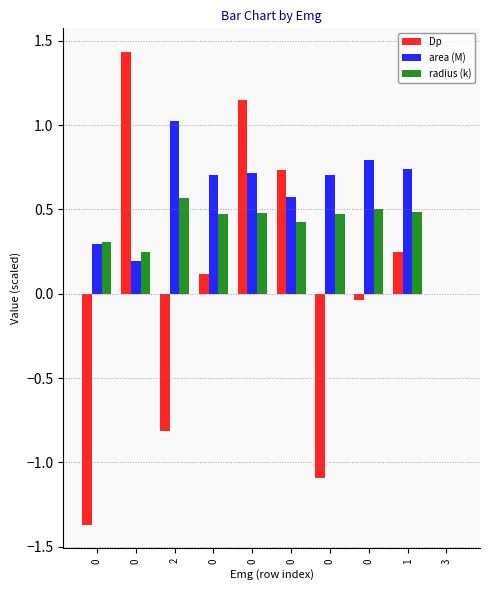

Reading left to right, transcribe all the data shown in this chart.

Dp: 0=-1.4	0=1.4	2=-0.8	0=0.1	0=1.1	0=0.7	0=-1.1	0=-0.0	1=0.2	3=0.0
area (M): 0=0.3	0=0.2	2=1.0	0=0.7	0=0.7	0=0.6	0=0.7	0=0.8	1=0.7	3=0.0
radius (k): 0=0.3	0=0.2	2=0.6	0=0.5	0=0.5	0=0.4	0=0.5	0=0.5	1=0.5	3=0.0